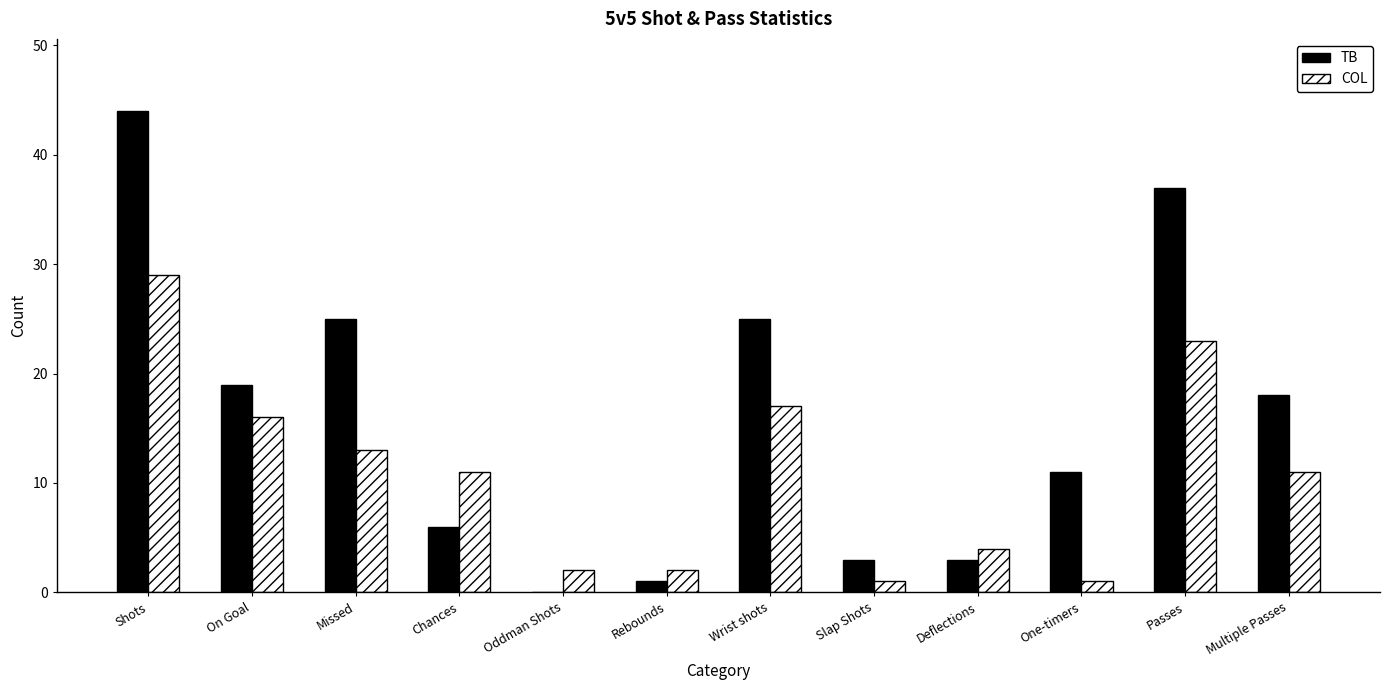

Read the TB value at On Goal.

19